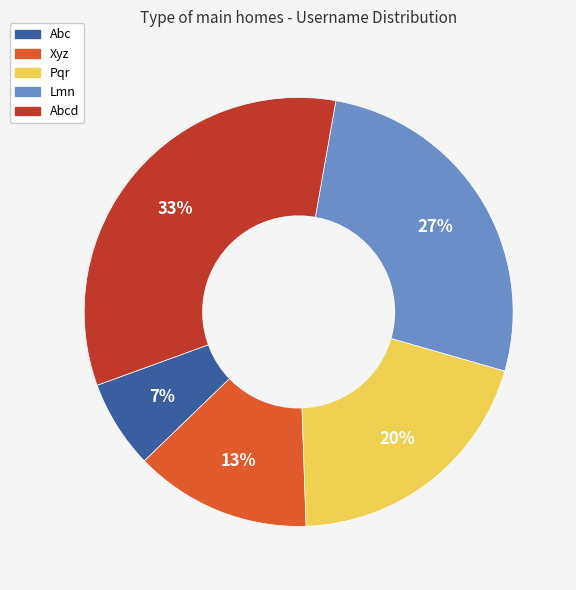

Is there any slice that represents more than half of the pie?

No